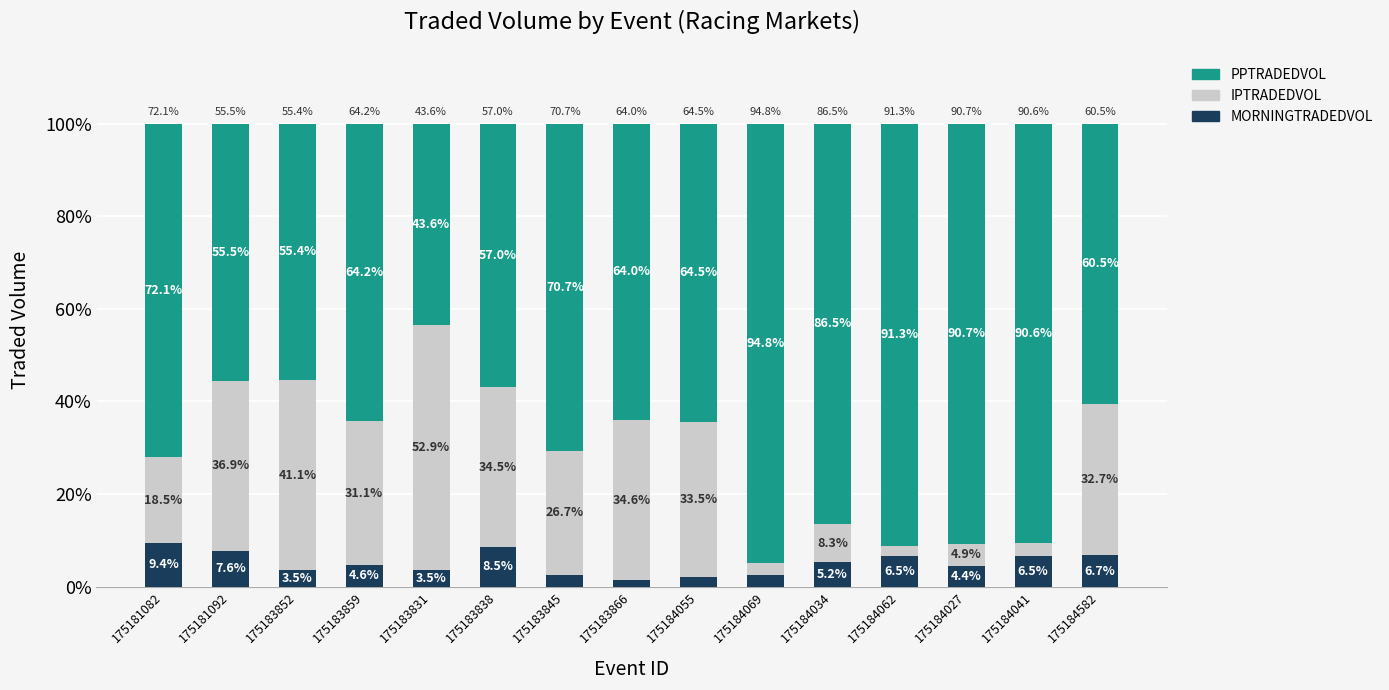

Reading right to left, what are the values for MORNINGTRADEDVOL?

175184582=6.7	175184041=6.5	175184027=4.4	175184062=6.5	175184034=5.2	175184069=2.5	175184055=2.0	175183866=1.4	175183845=2.6	175183838=8.5	175183831=3.5	175183859=4.6	175183852=3.5	175181092=7.6	175181082=9.4